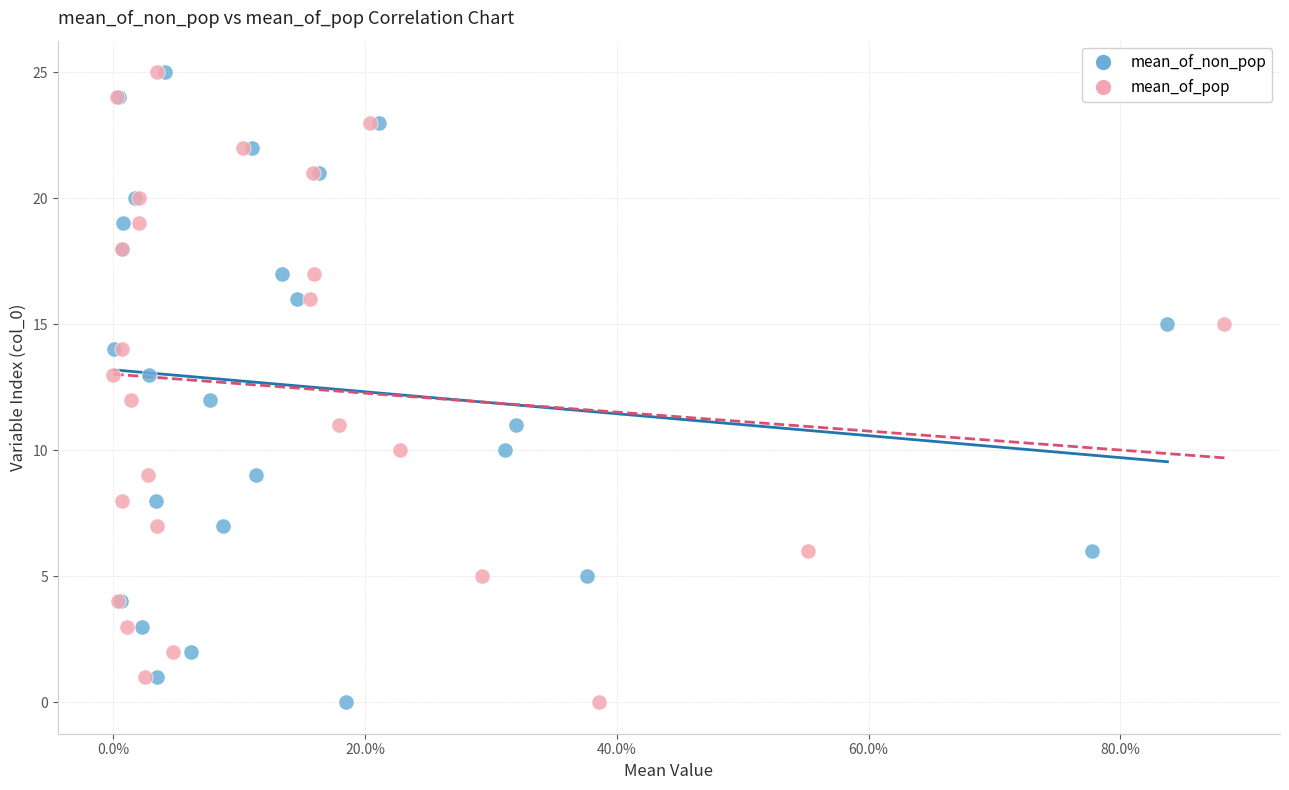

What are all the series names shown in the legend?

mean_of_non_pop, mean_of_pop